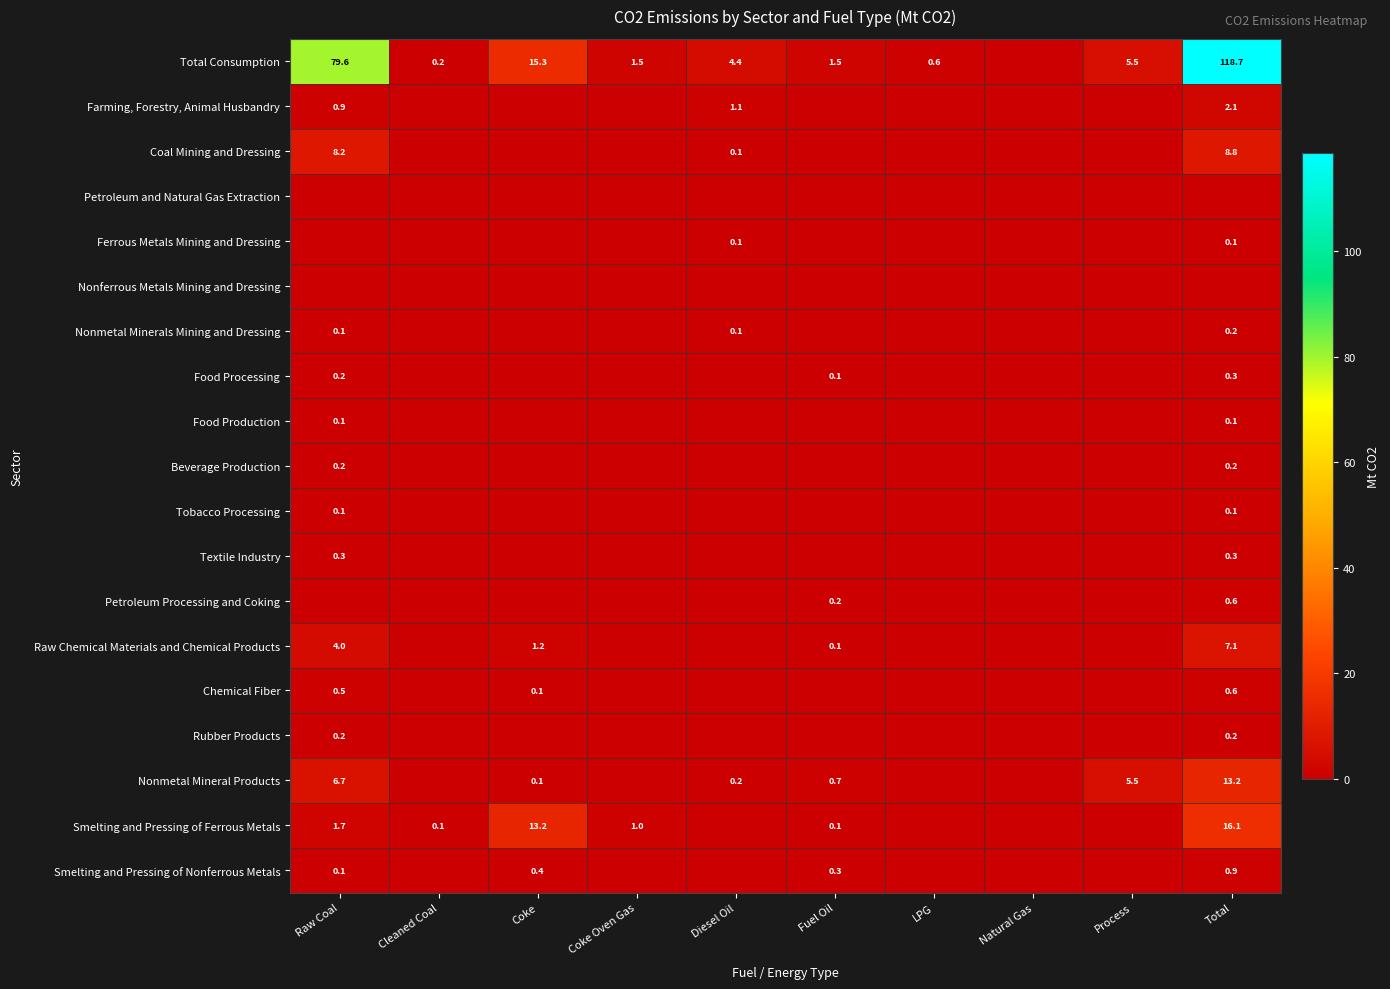

What is the total value across all series at Diesel Oil?

6.0